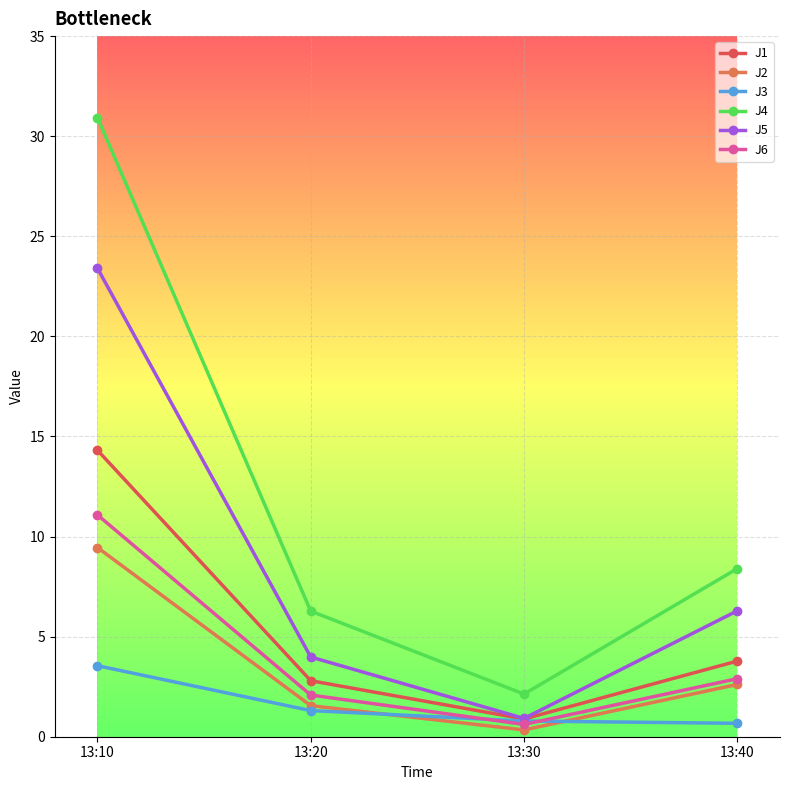

What are all the series names shown in the legend?

J1, J2, J3, J4, J5, J6